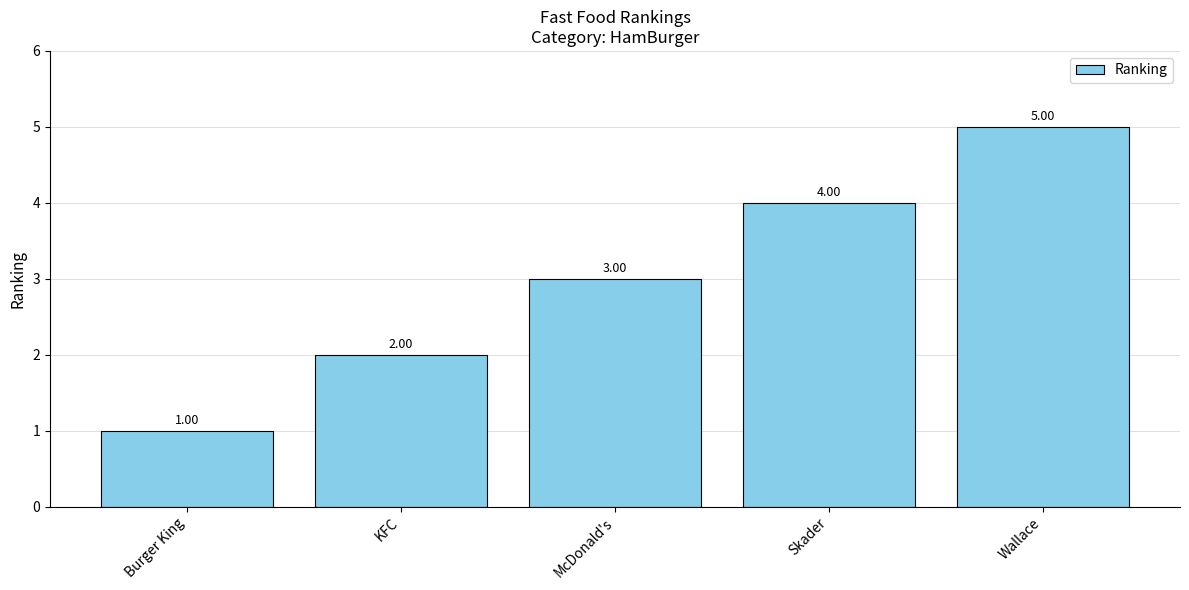

What is the difference between the values at Skader and McDonald's?

1